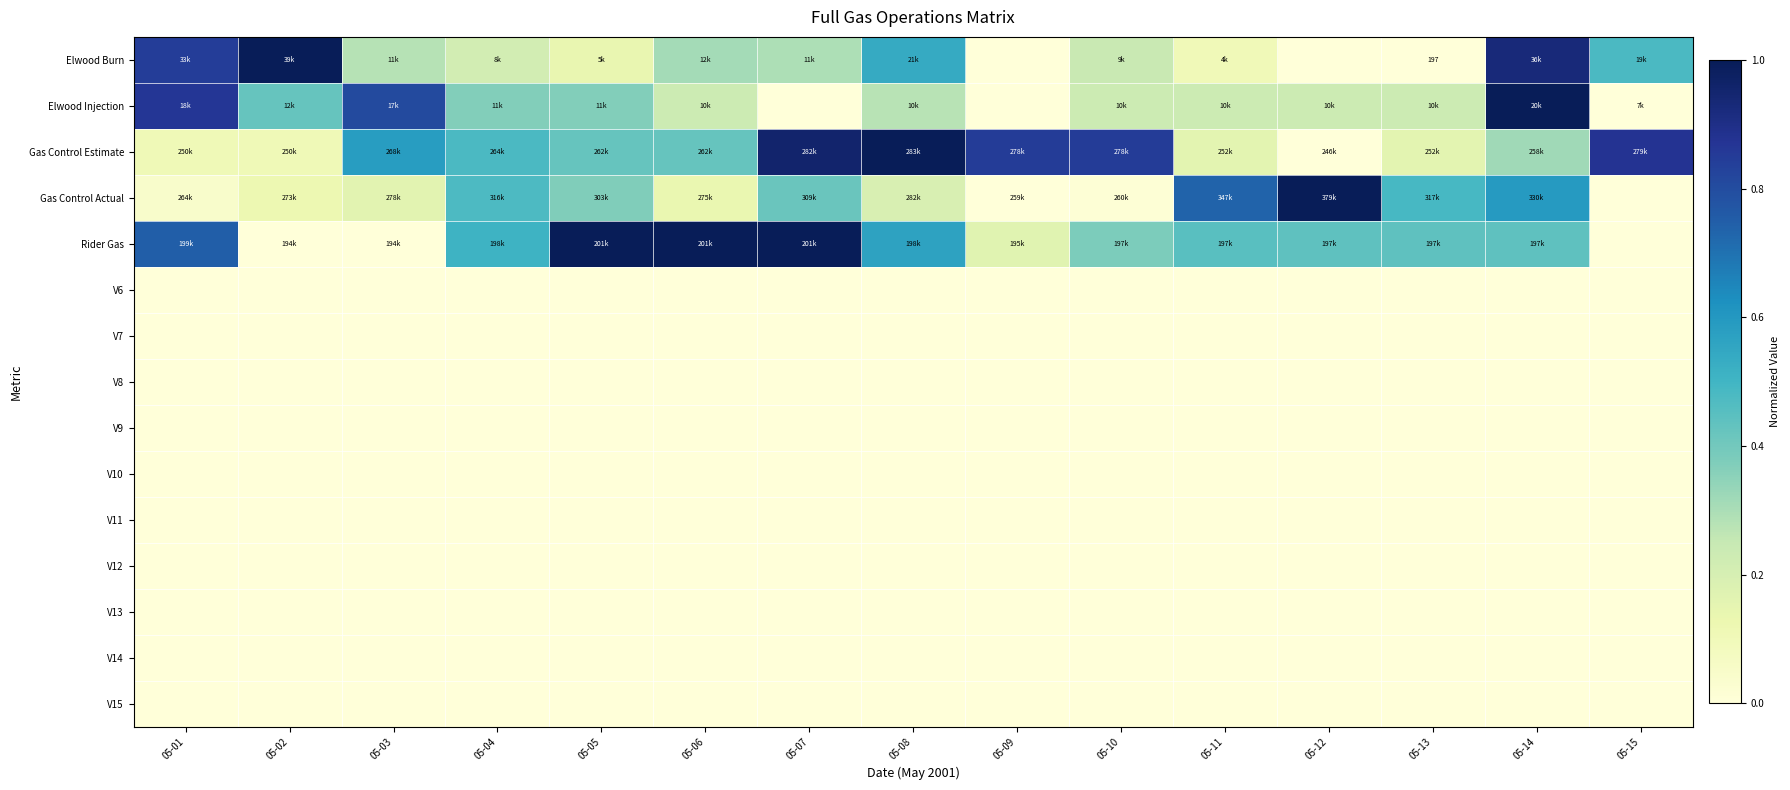

What is the spread (max minus min) of values at 05-03?

0.8